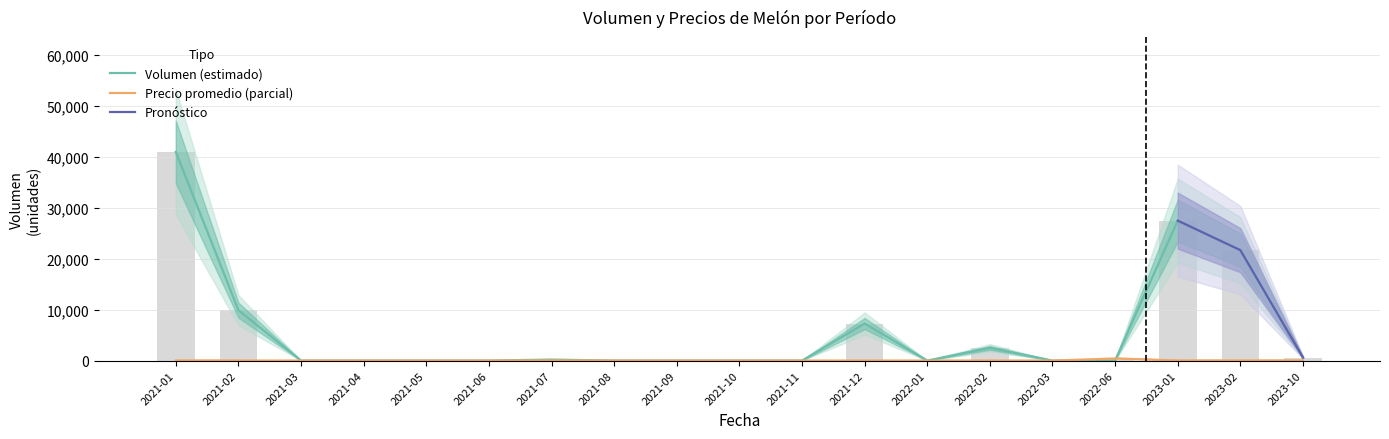

What position from the right is 2021-12?

8